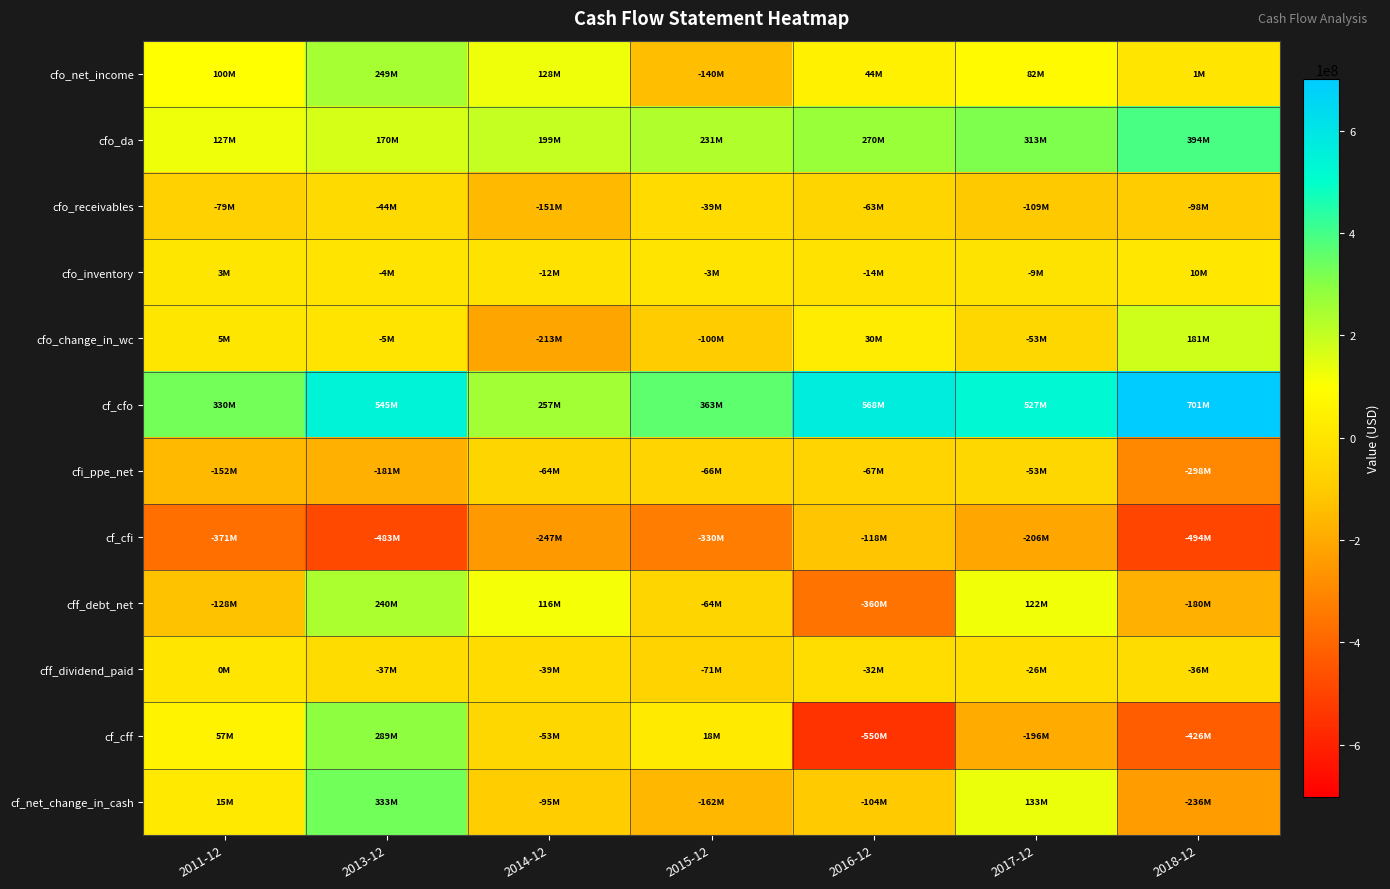

Rank the series at 2011-12 from highest to lowest value.

cf_cfo, cfo_da, cfo_net_income, cf_cff, cf_net_change_in_cash, cfo_change_in_wc, cfo_inventory, cff_dividend_paid, cfo_receivables, cff_debt_net, cfi_ppe_net, cf_cfi